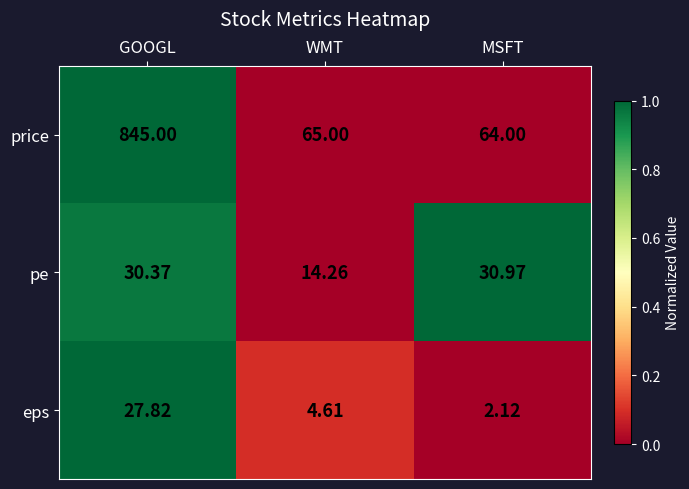

Which category has the highest value across all series?

GOOGL